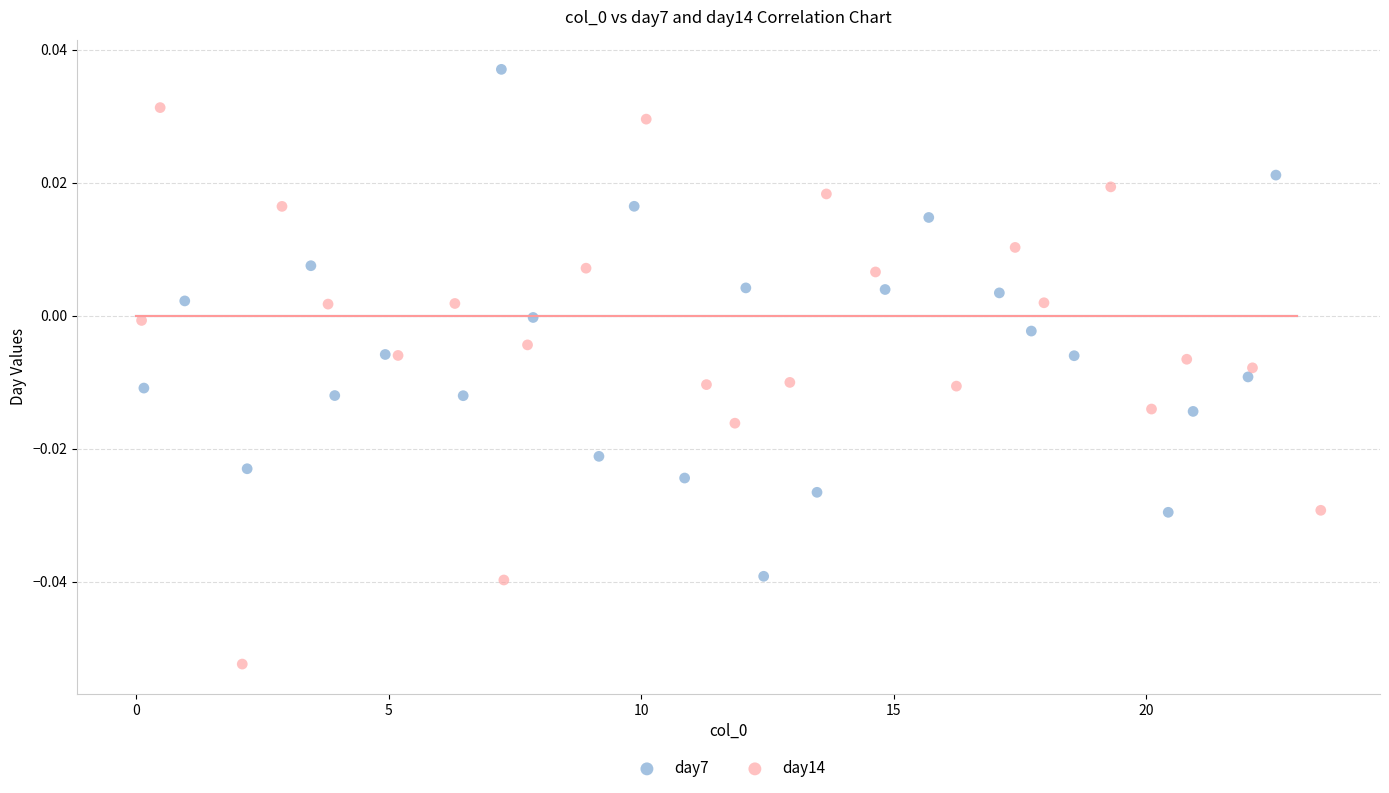

Which series reaches the maximum Y coordinate?

day7